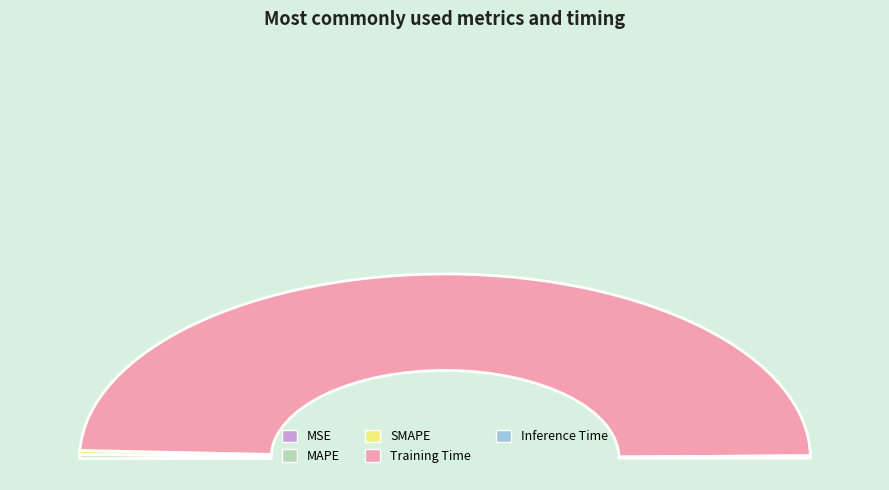

How many slices are in this pie chart?

5